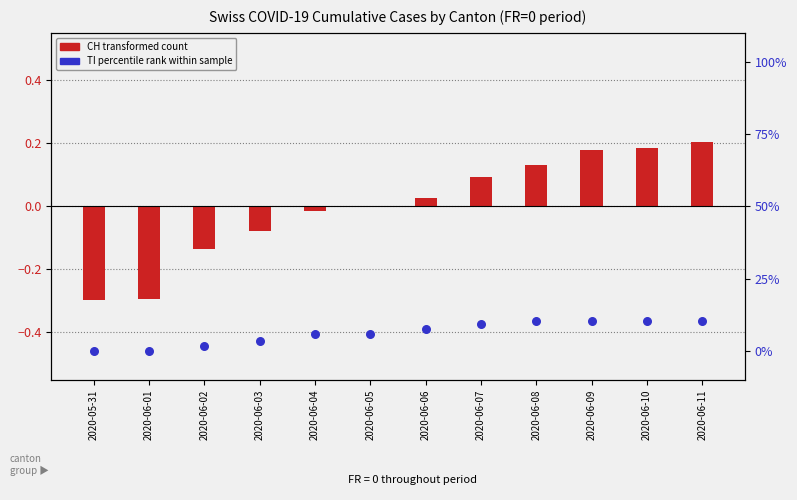

Which series reaches the maximum Y coordinate?

TI (percentile rank)